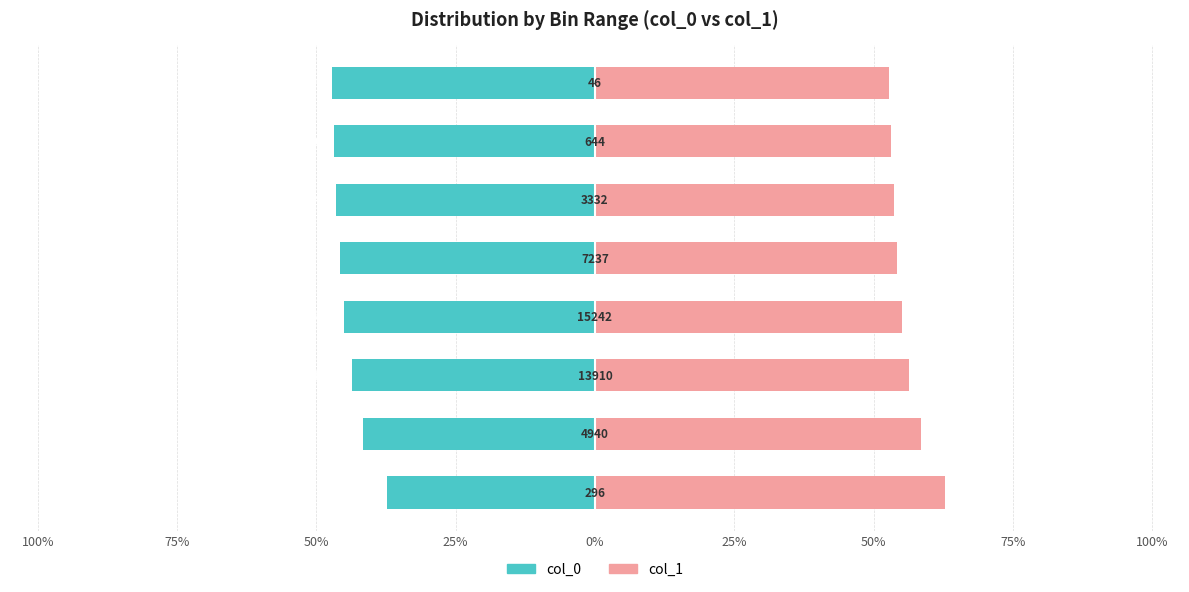

What is the sum of the col_0 values at 0% and 25%?

-90.8